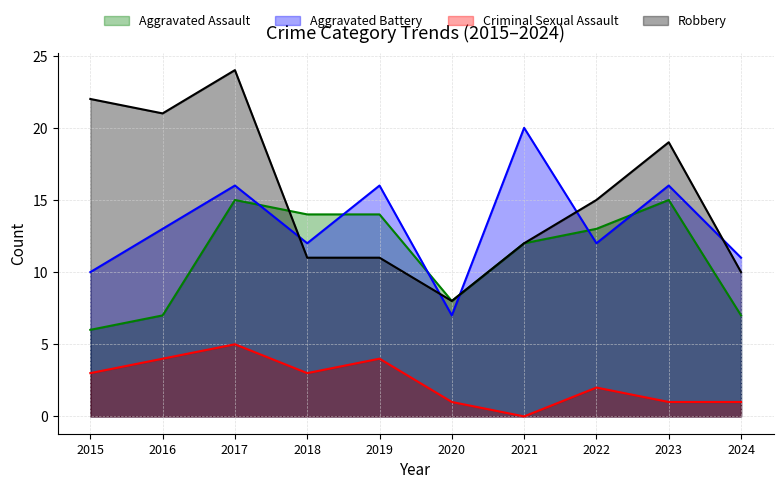

Which series changed the most between 2015 and 2023?

Aggravated Assault